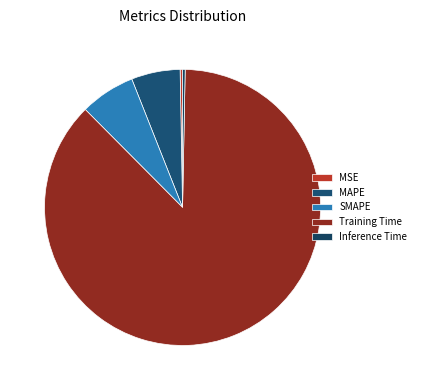

Rank the categories by value from lowest to highest.

MSE, Inference Time, MAPE, SMAPE, Training Time